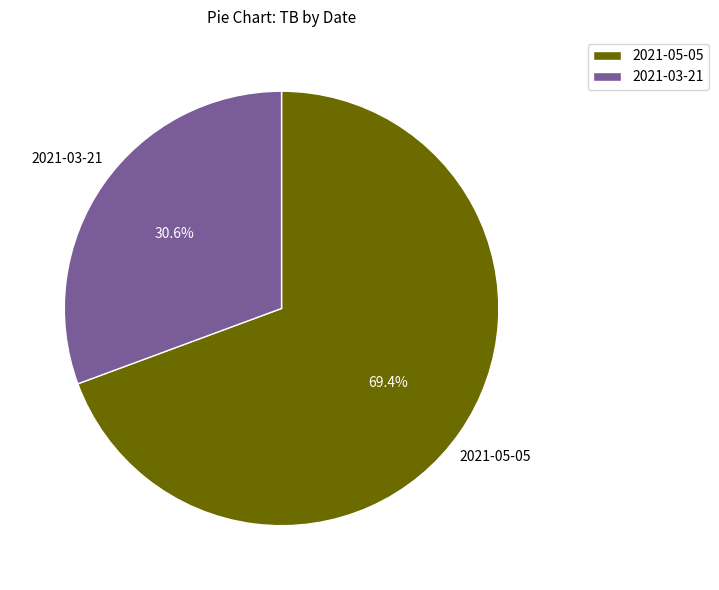

Rank the categories by value from lowest to highest.

2021-03-21, 2021-05-05